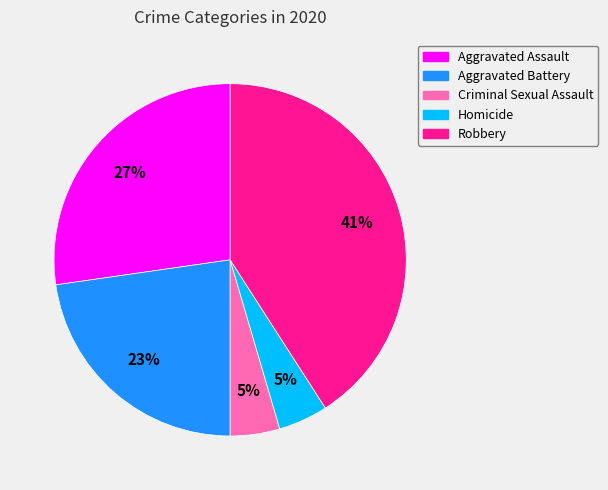

To the nearest percent, what is the difference between the Aggravated Battery and Homicide slice percentages?

18%